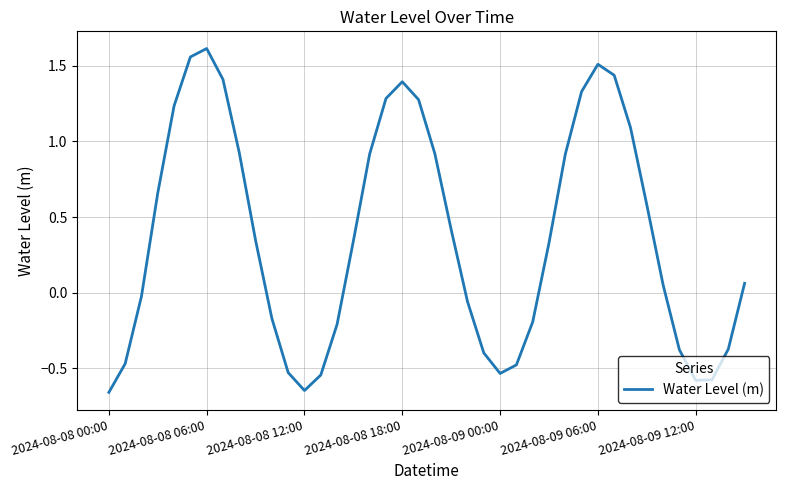

Reading right to left, transcribe all the data shown in this chart.

0.1	-0.4	-0.6	-0.6	-0.4	0.1	0.6	1.1	1.4	1.5	1.3	0.9	0.3	-0.2	-0.5	-0.5	-0.4	-0.1	0.4	0.9	1.3	1.4	1.3	0.9	0.3	-0.2	-0.5	-0.6	-0.5	-0.2	0.3	0.9	1.4	1.6	1.6	1.2	0.7	-0.0	-0.5	-0.7